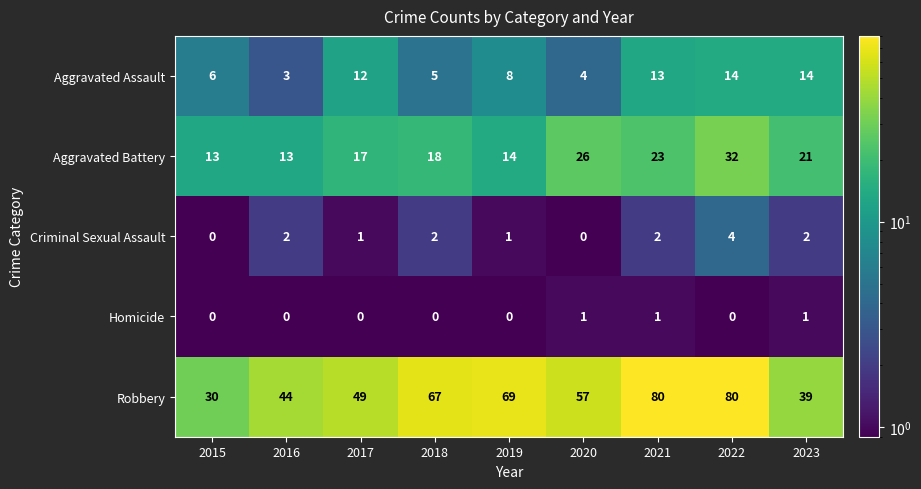

Which series has the largest total across all categories?

Robbery